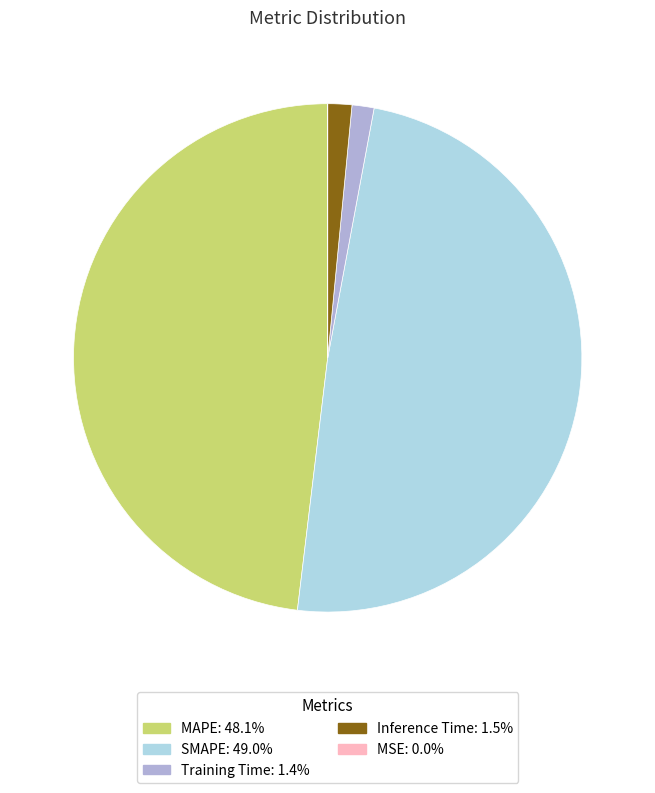

Between MAPE and Training Time, which is larger?

MAPE